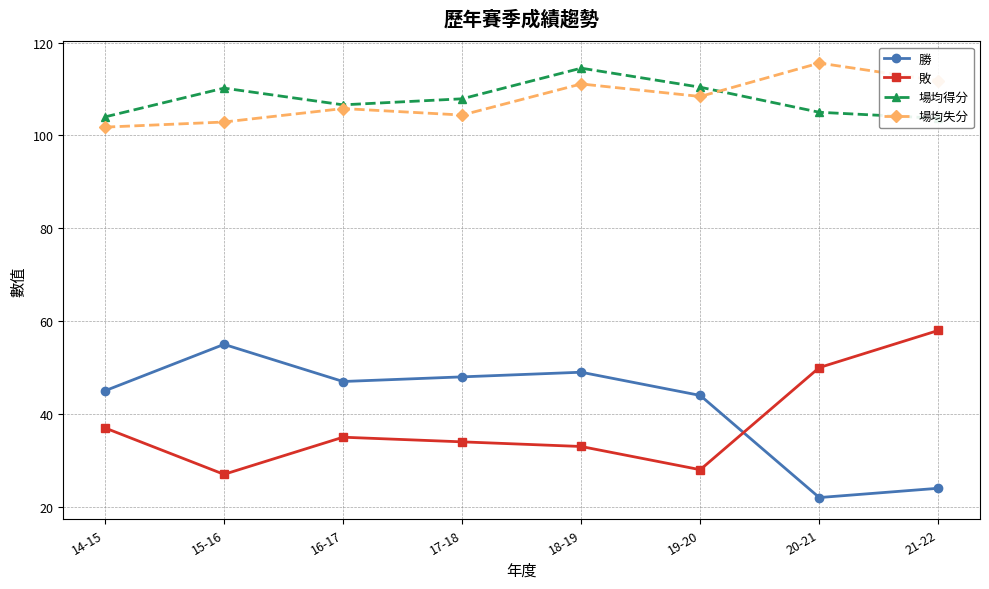

What is the minimum value shown in the chart?

22.0